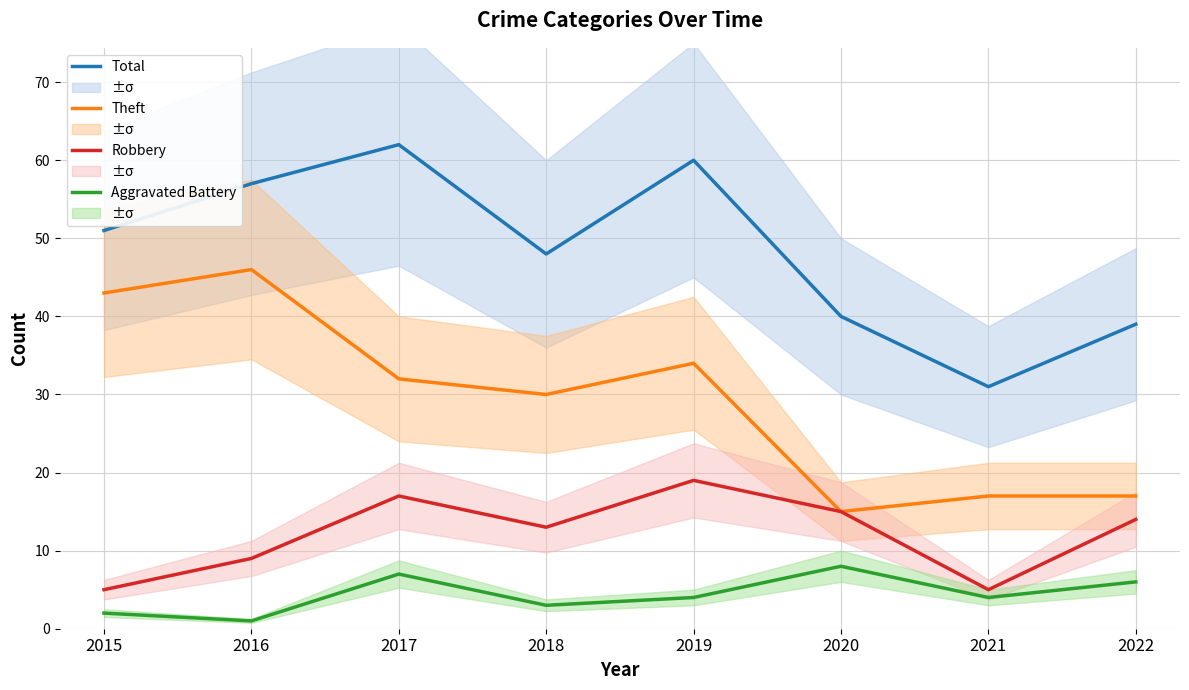

Reading left to right, extract all data points from this chart.

Total: 51	57	62	48	60	40	31	39
Theft: 43	46	32	30	34	15	17	17
Robbery: 5	9	17	13	19	15	5	14
Aggravated Battery: 2	1	7	3	4	8	4	6